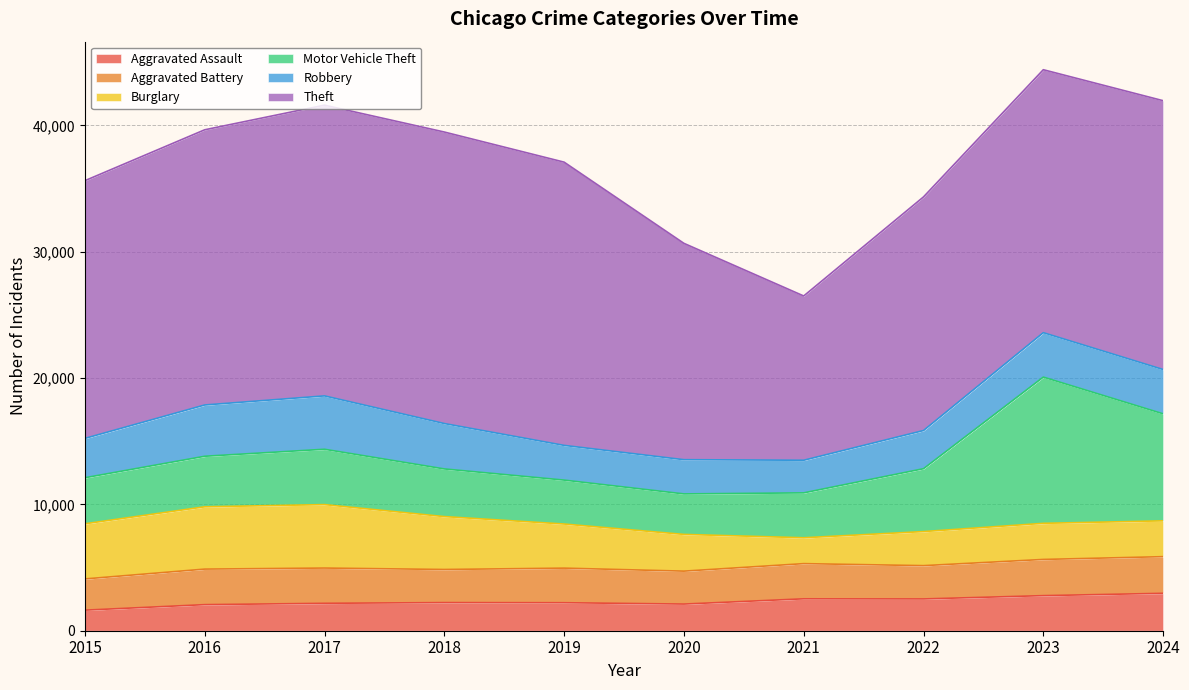

How many data points in Aggravated Assault are less than 2227?

5